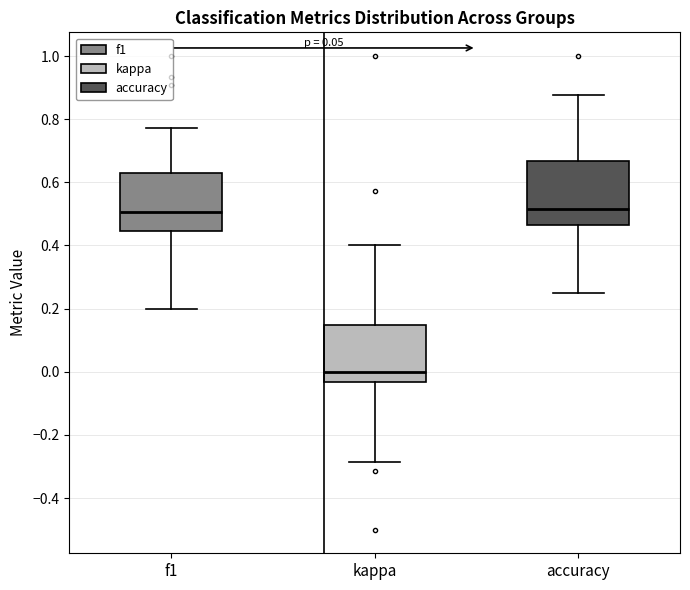

Reading left to right, transcribe this box plot: for each box, give where its median line is, the range the box spans, and where its two whiskers end, as read against the y-axis. The values are not printed on the chart, so give them approximately, as read against the axis.

f1: median 0.50, box 0.44 to 0.64, whiskers 0.20 to 0.78
kappa: median 0.00, box -0.04 to 0.14, whiskers -0.28 to 0.40
accuracy: median 0.52, box 0.46 to 0.66, whiskers 0.26 to 0.88